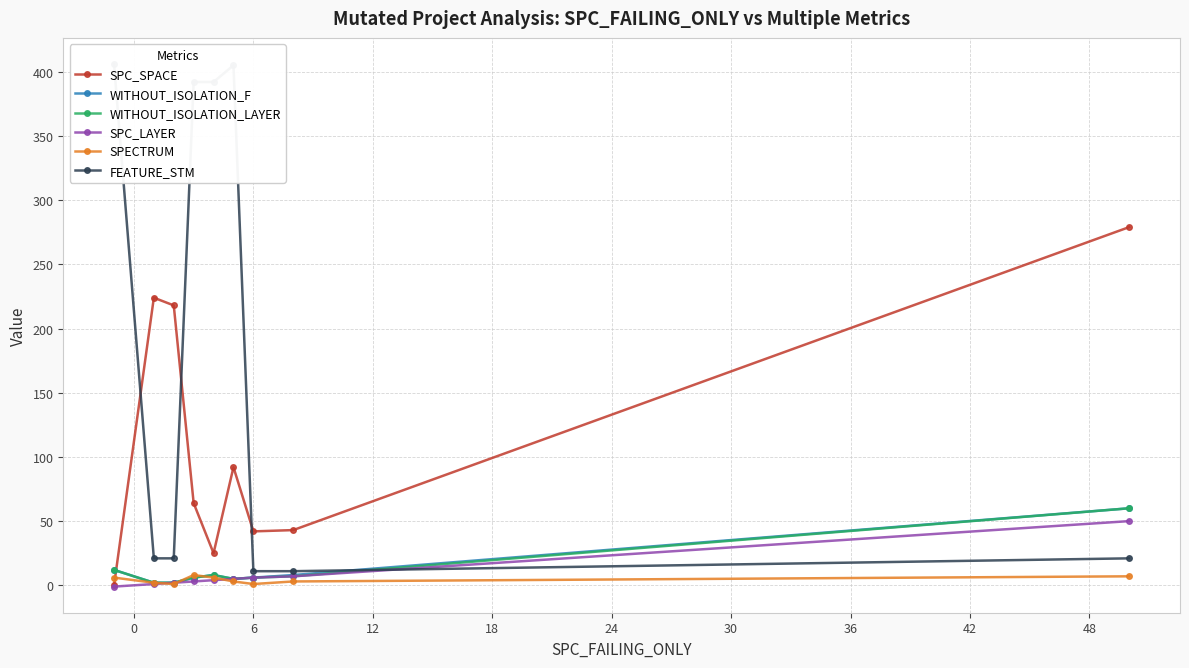

How many series are shown in this chart?

6